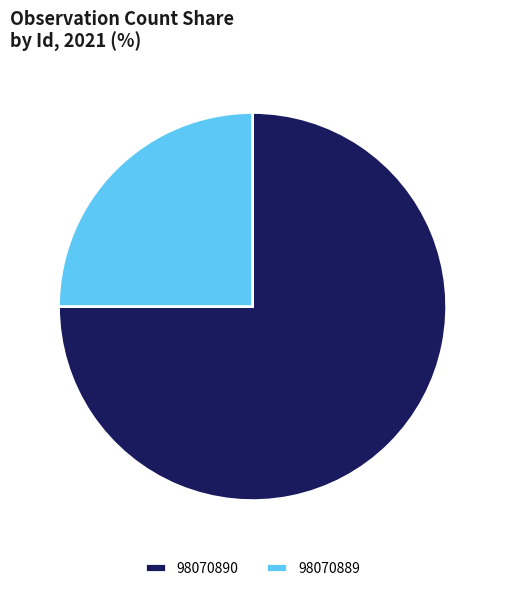

Which category has the smallest portion of the pie?

98070889